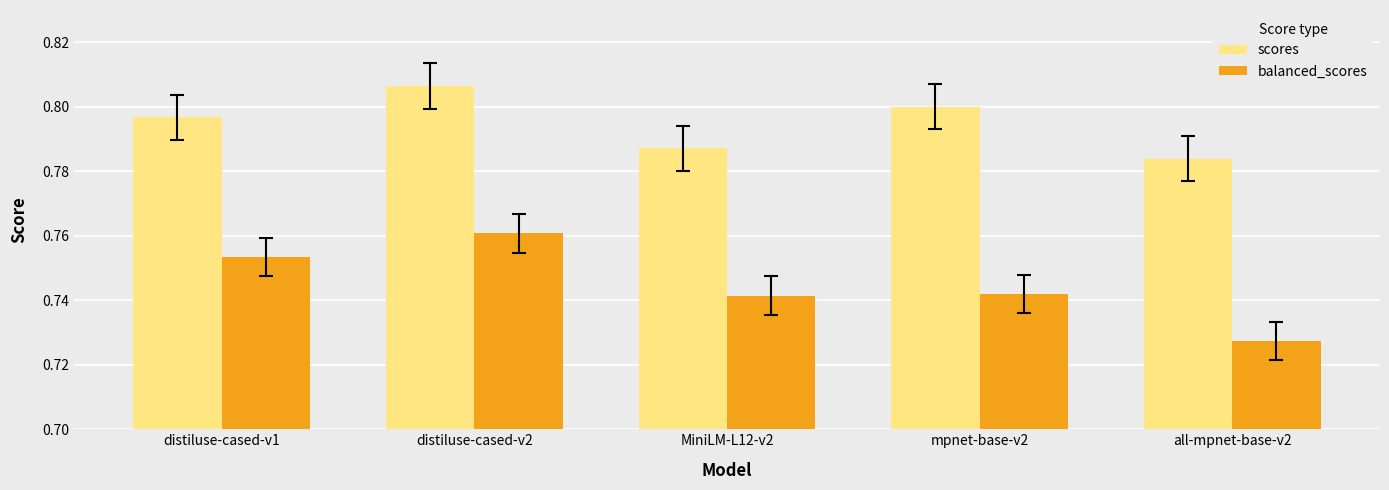

Which series has the largest range (max minus min)?

balanced_scores